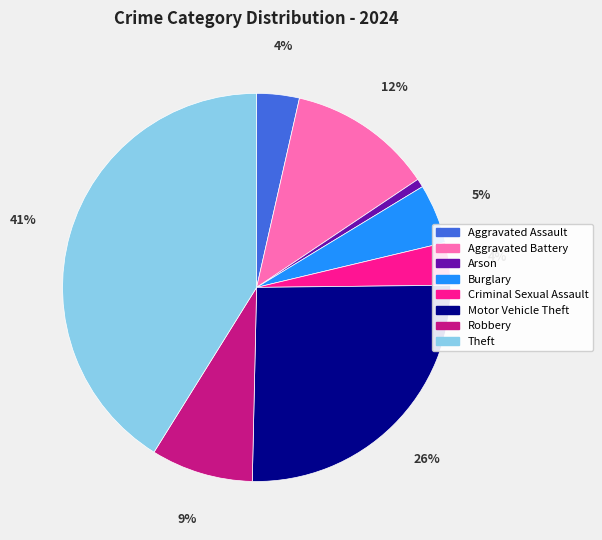

How many segments does this pie chart have?

8